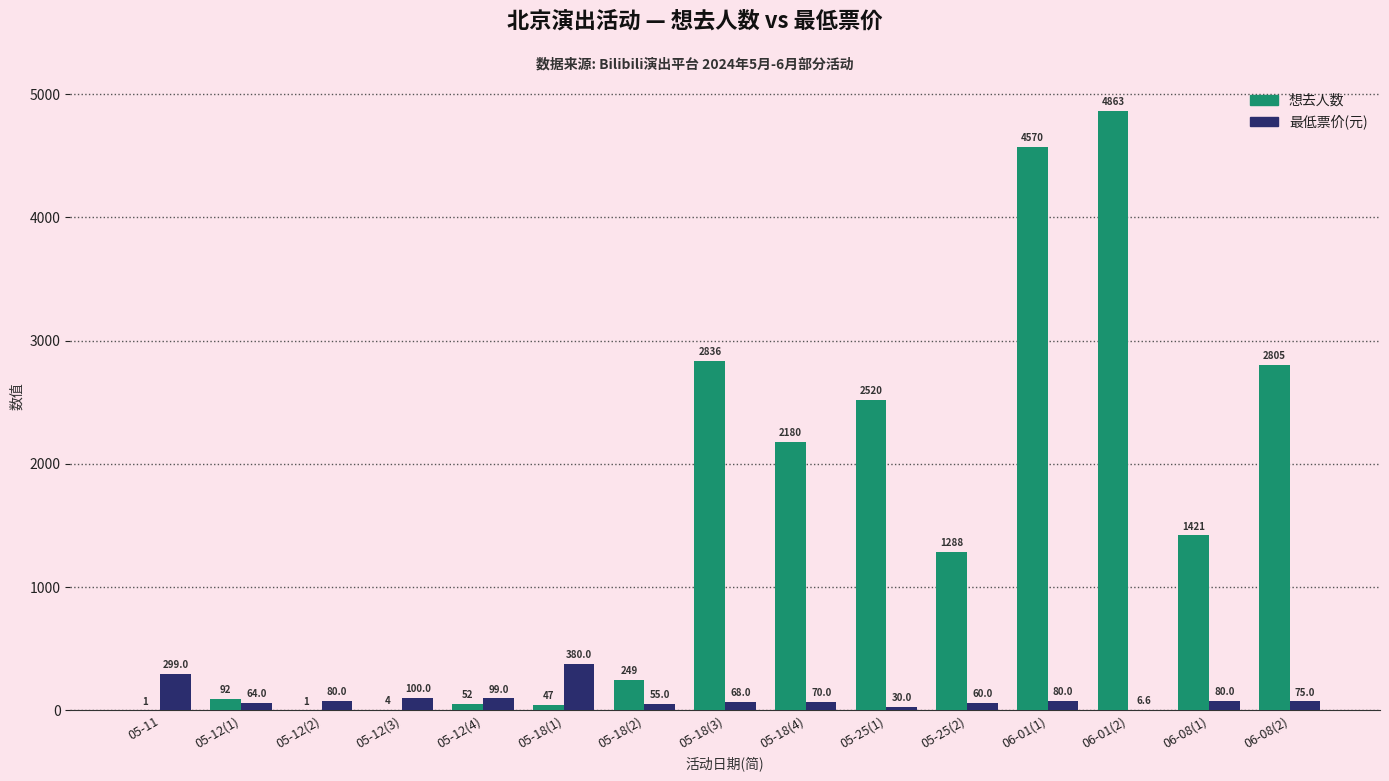

The 最低票价(元) series shows 68.0 at 05-18(3). True or false?

True